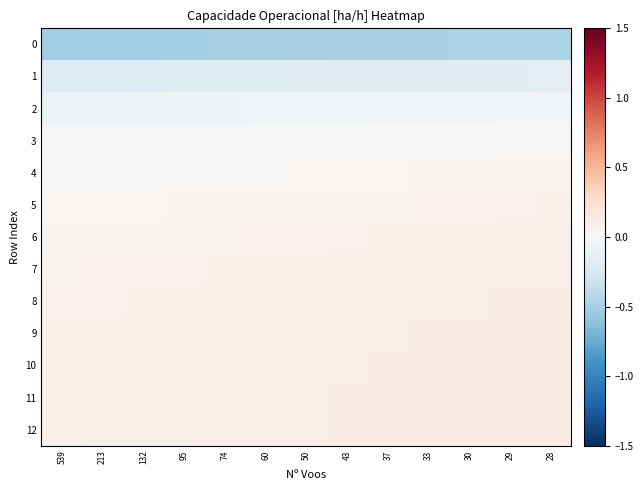

How many data points does each series have?

13